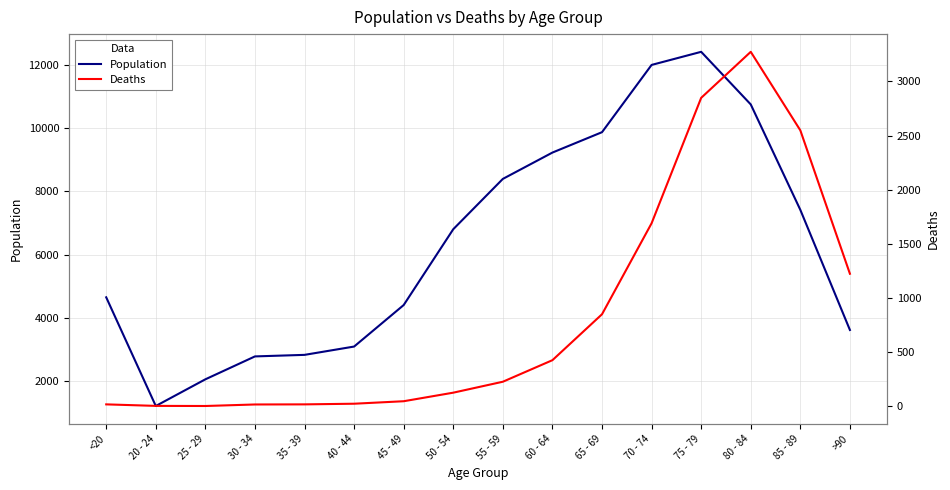

What position from the right is 70 - 74?

5